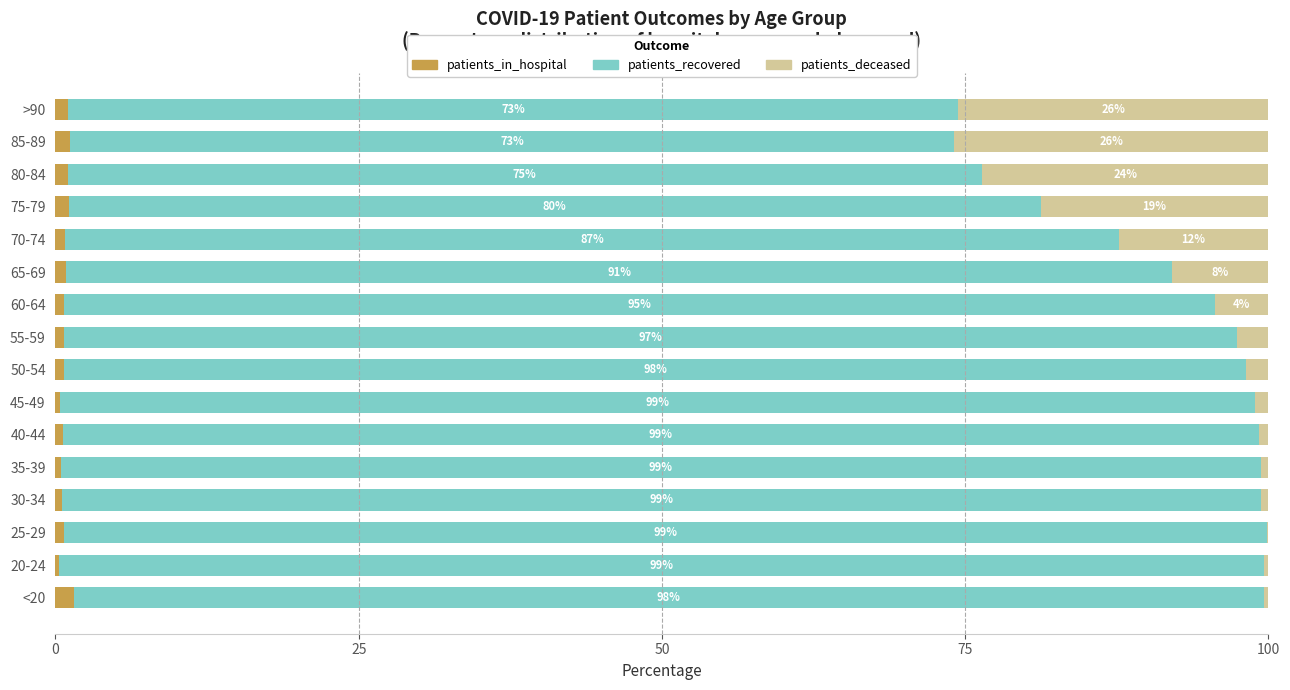

The patients_in_hospital series shows 0.8 at 70-74. True or false?

True